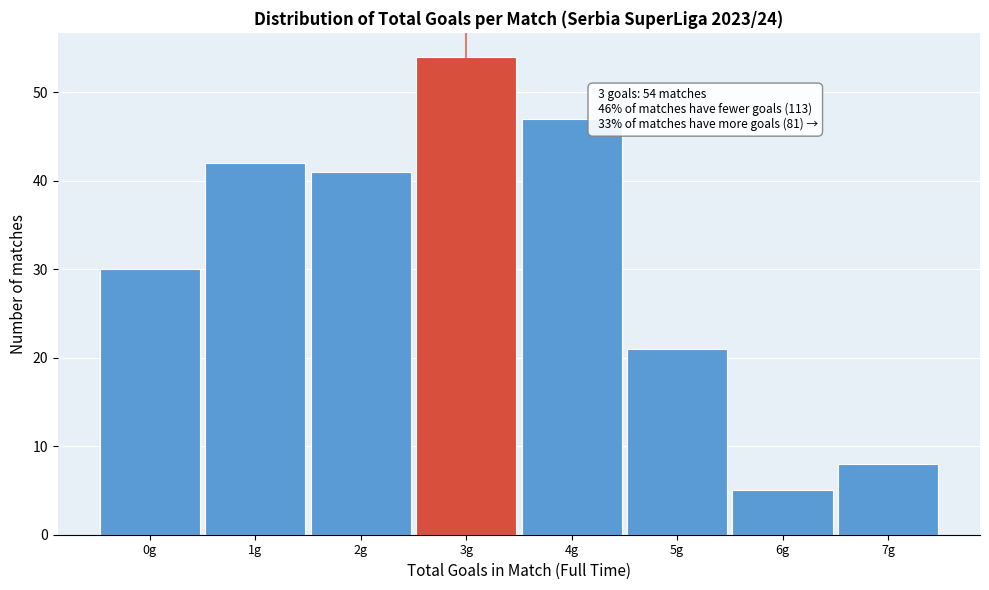

Which range on the x-axis has the tallest bar?

2.5 to 3.5